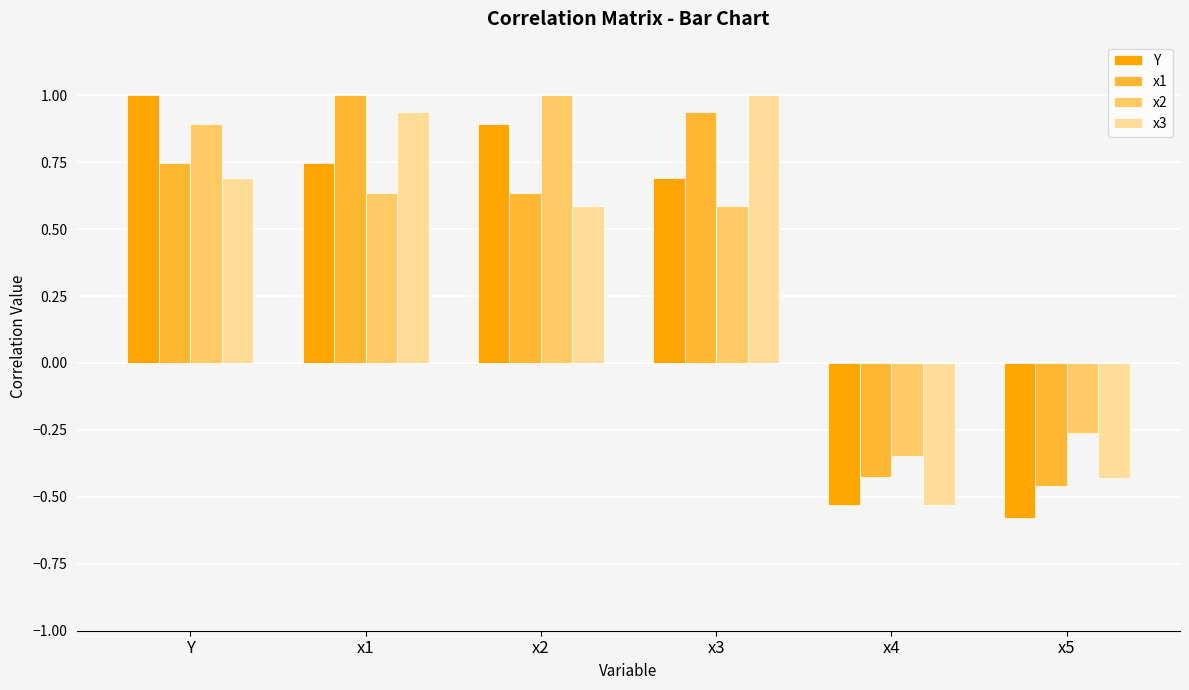

What is the value of the Y bar at the 6th from the left?

-0.6